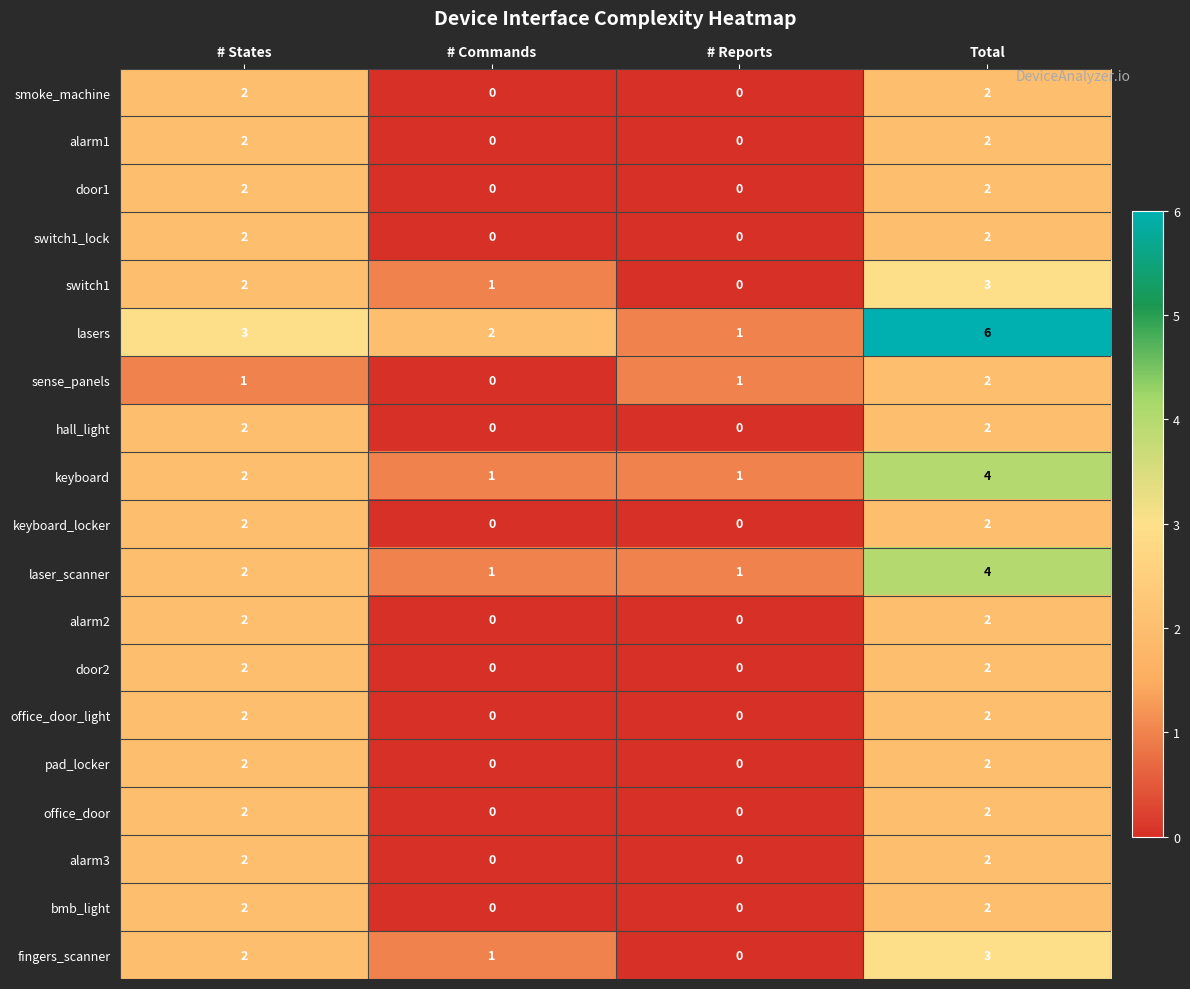

Which series has the widest spread of values?

lasers